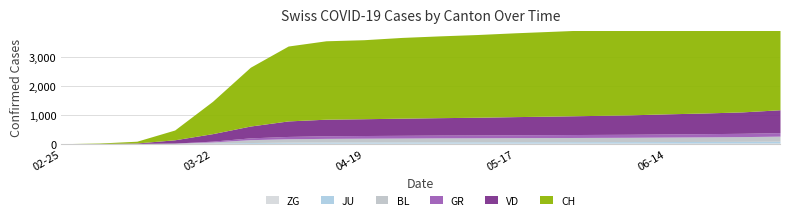

What value does the GR series have at 2020-03-29, to the nearest 10?

60